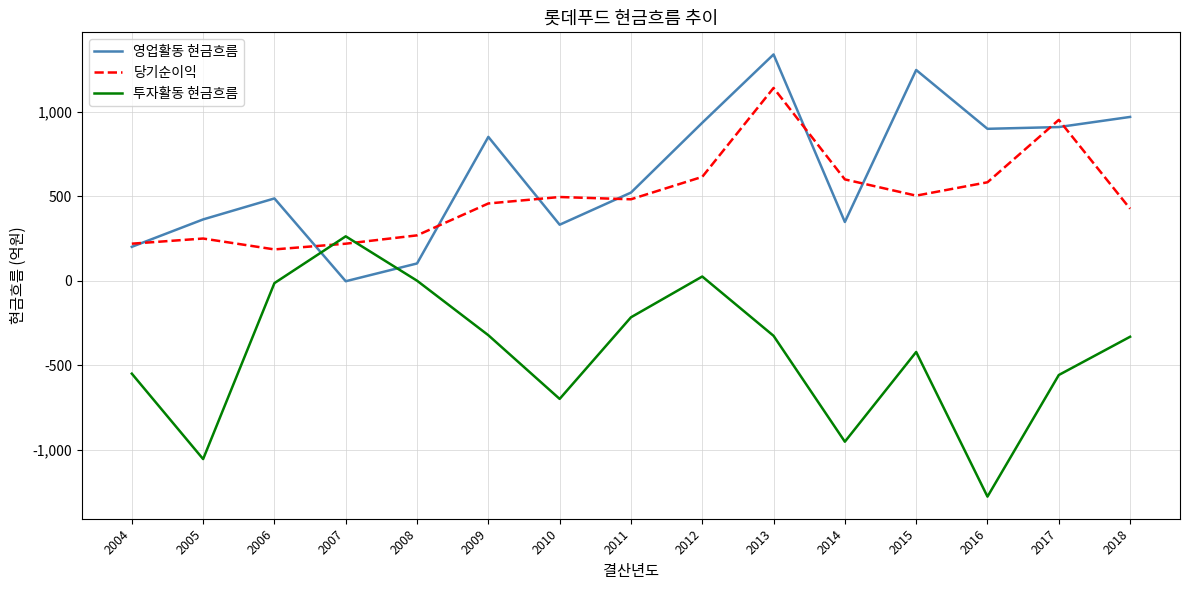

The 투자활동 현금흐름 series shows -14.4 at 2006. True or false?

True